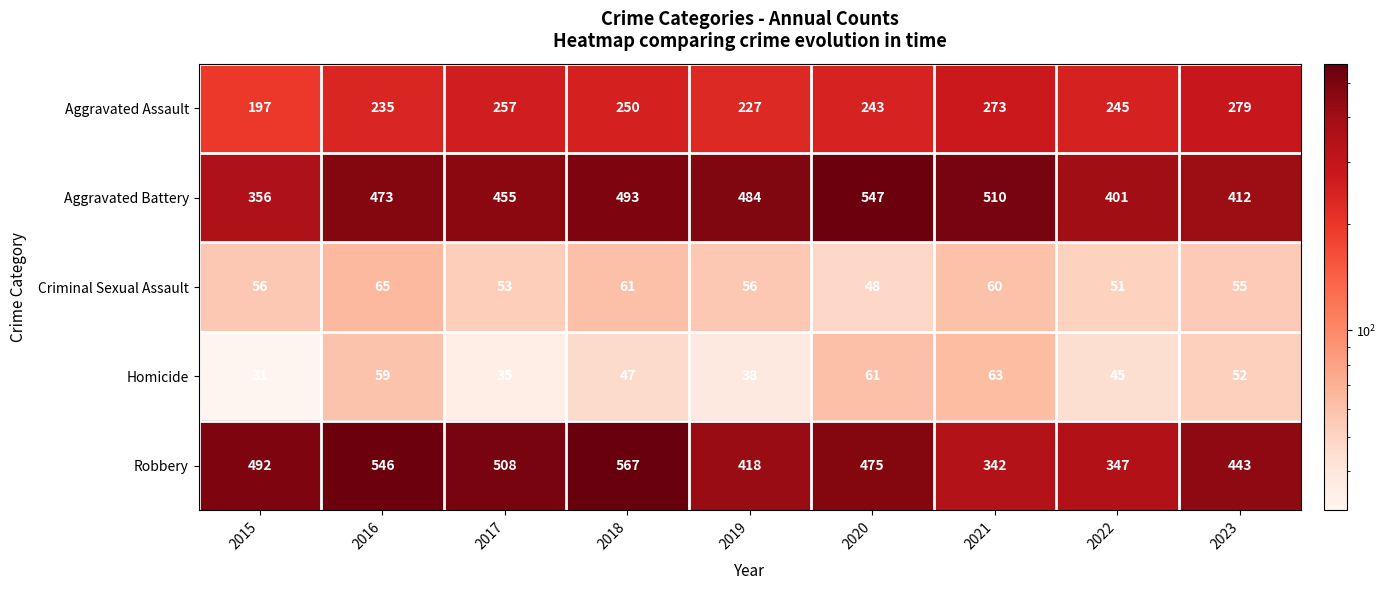

What is the greatest value displayed?

567